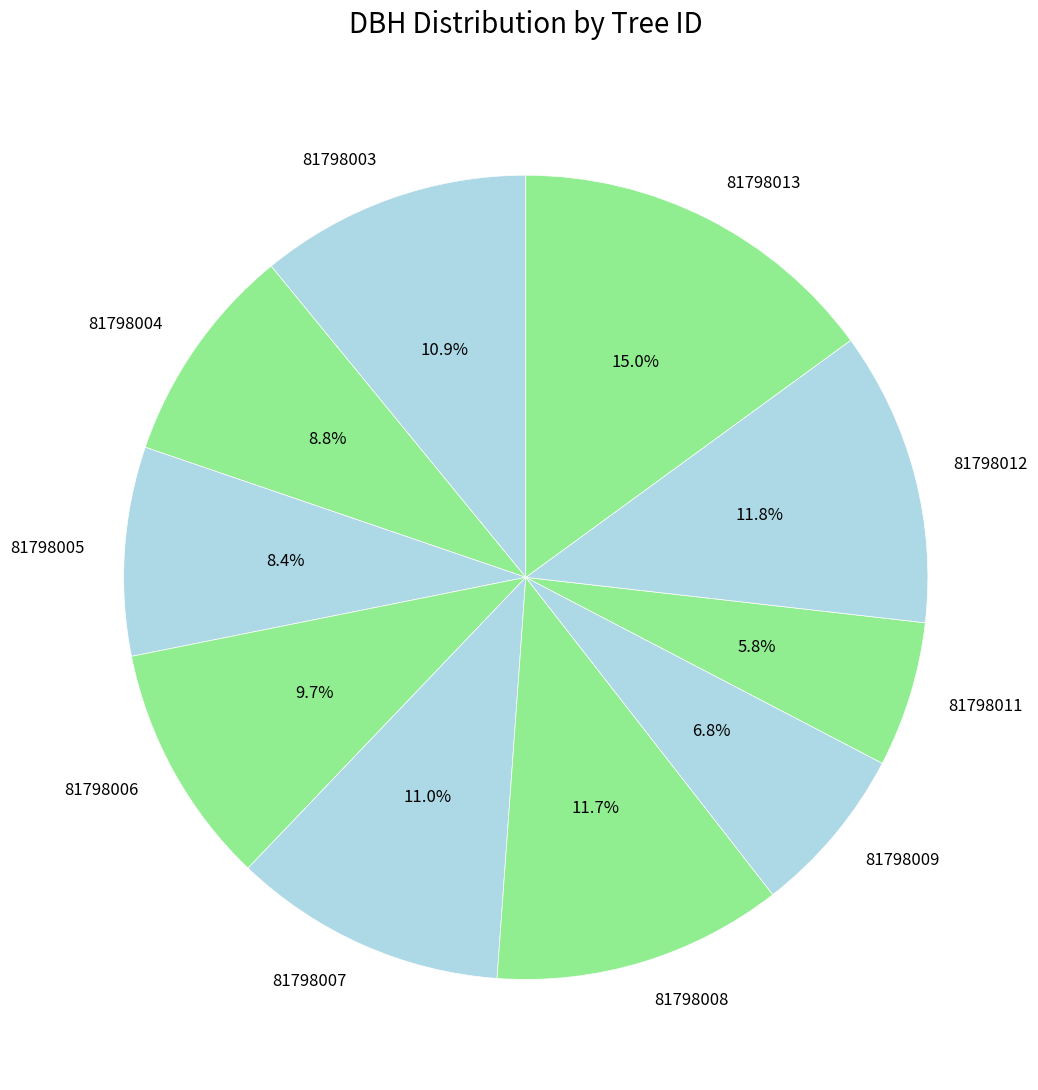

Is it true that 81798008 is 27% of the pie?

False